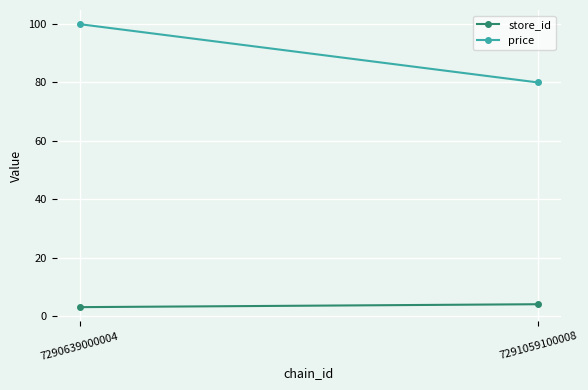

At which category is the sum across all series the highest?

7290639000004